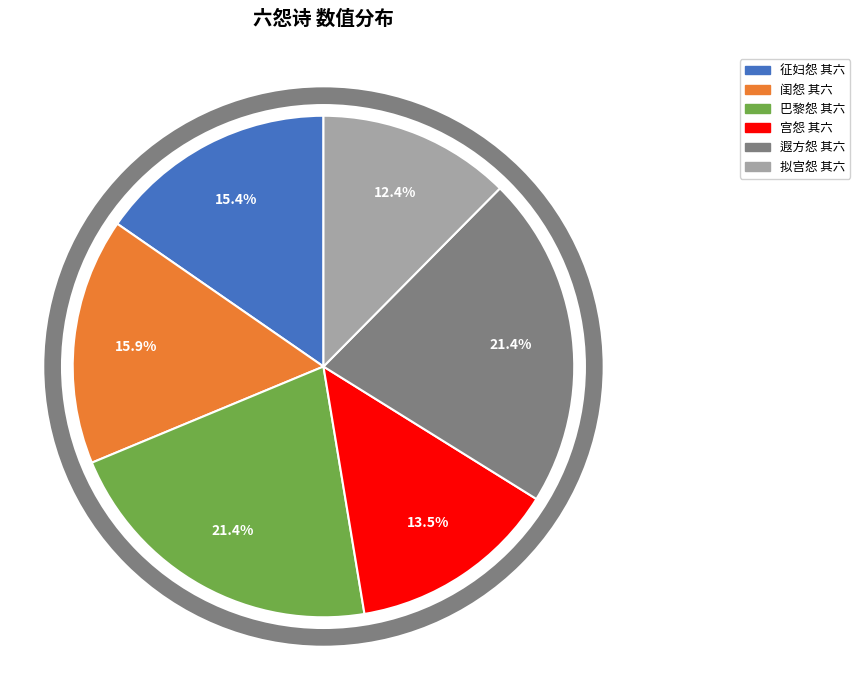

What portion of the pie excludes 征妇怨 其六?

84.6%